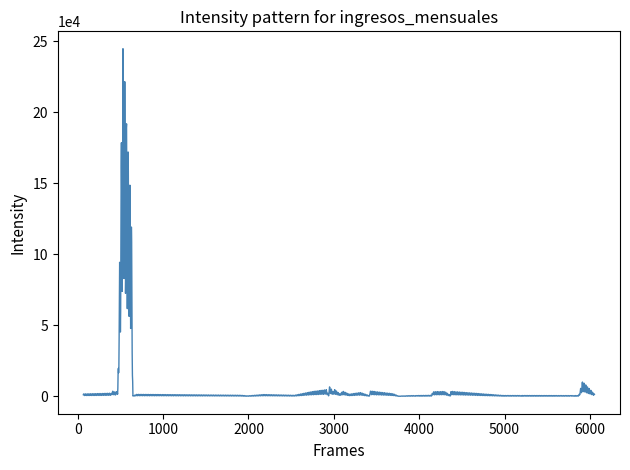

True or false: there are more than 0 points higher than both neighbors.

True